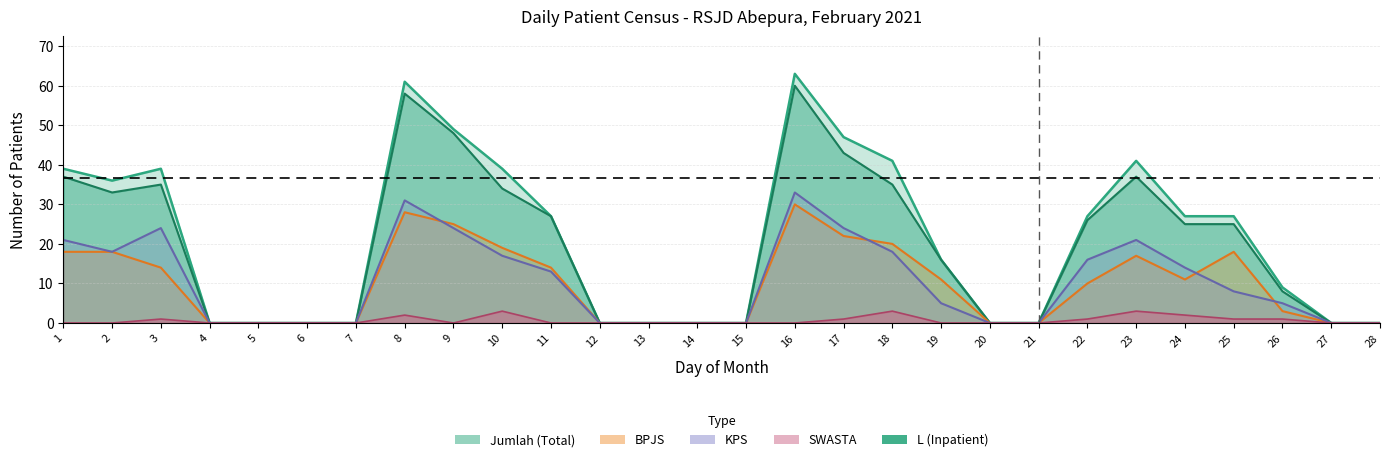

Rank the series by their maximum value, from highest to lowest.

Jumlah, L, KPS, BPJS, SWASTA